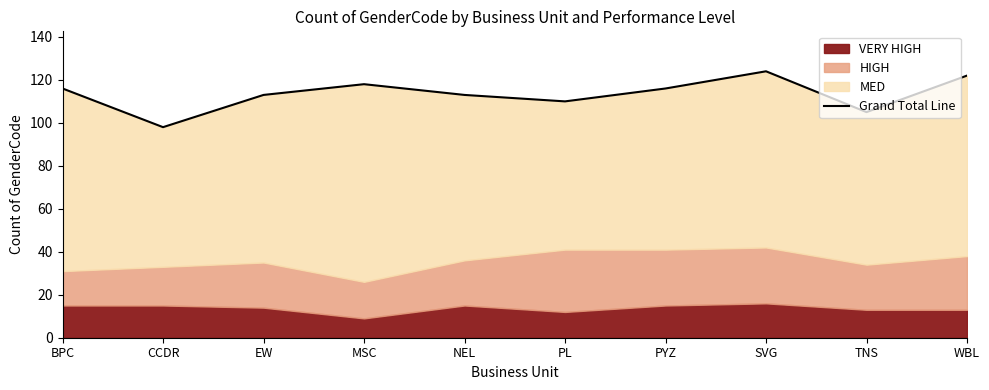

What position from the right is MSC?

7